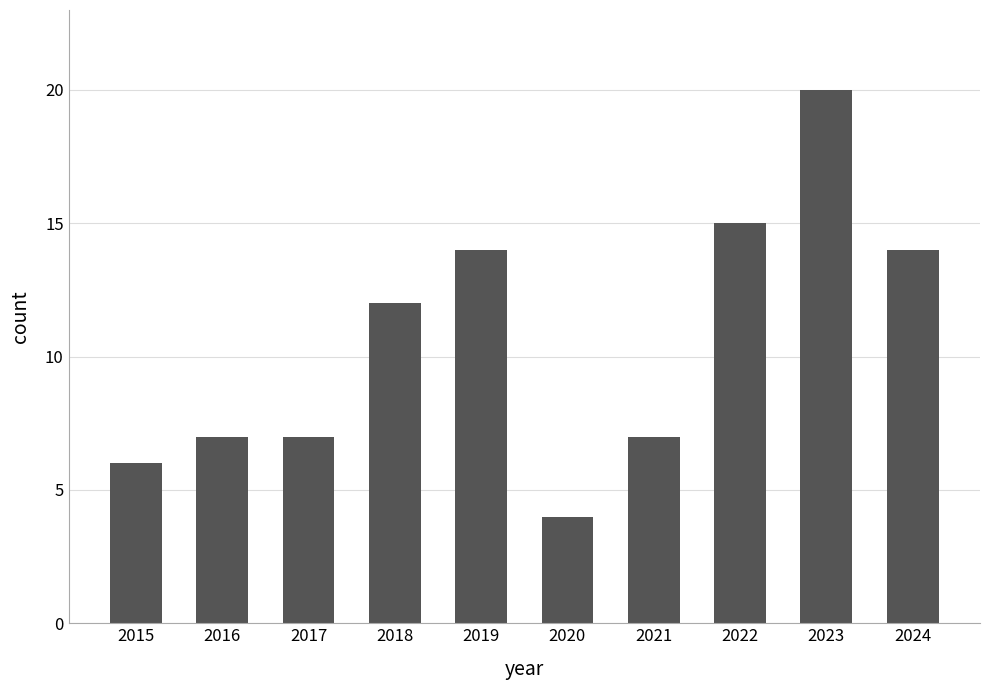

What is the ratio of the value at 2020 to the value at 2016?

0.6